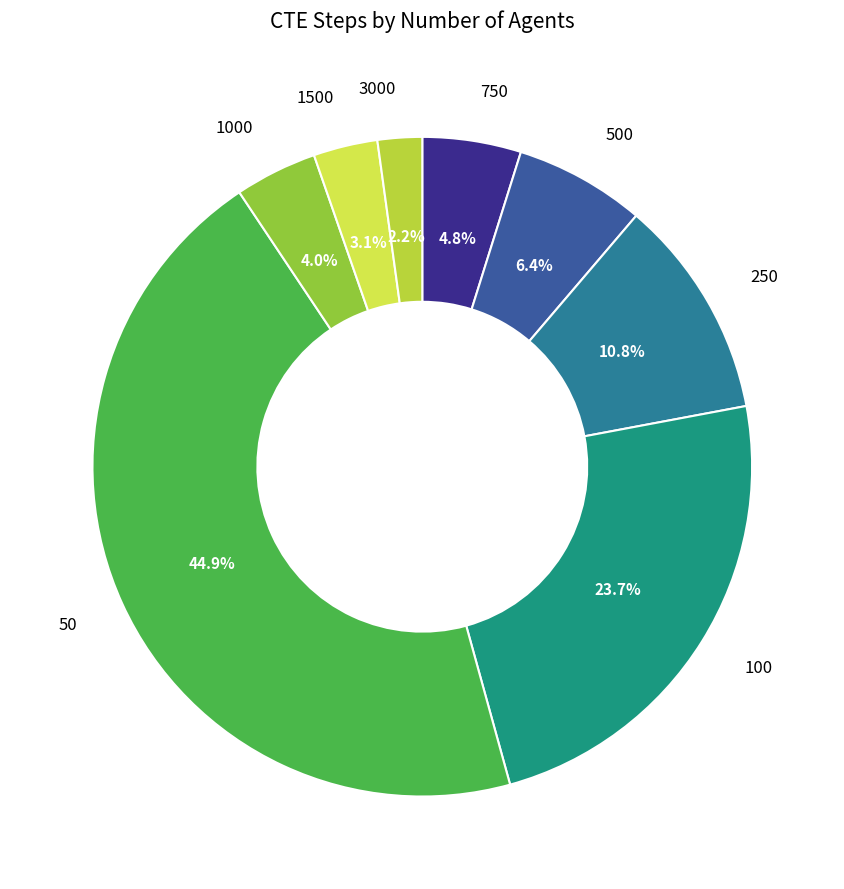

Which category has the biggest portion of the pie?

50